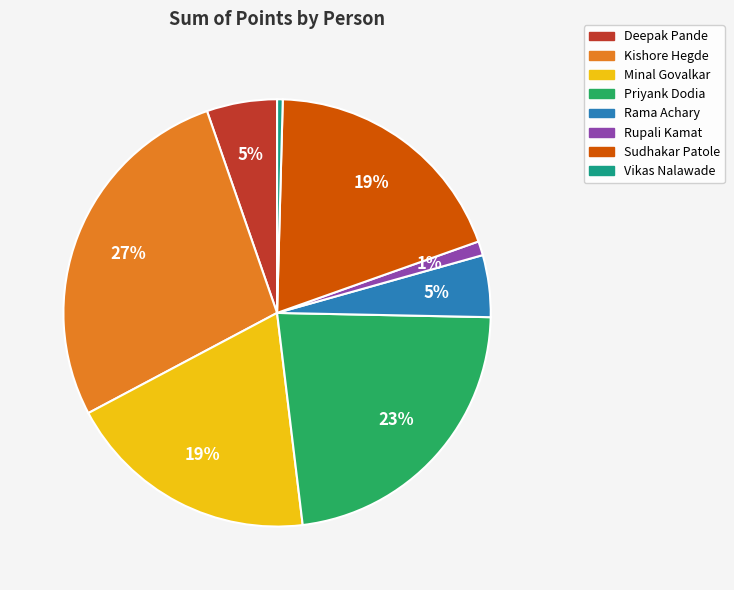

To the nearest percent, what portion does Deepak Pande represent?

5%